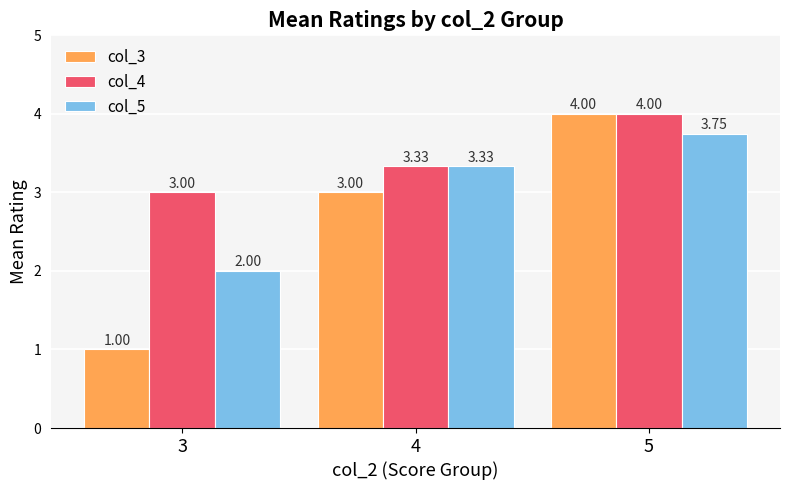

Rank the series at 3 from highest to lowest value.

col_4, col_5, col_3